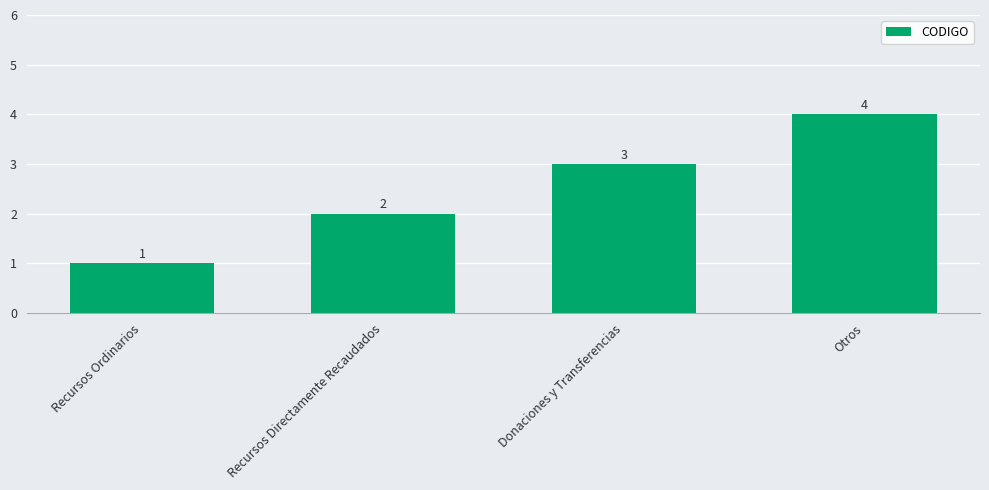

Count the number of categories in the chart.

4